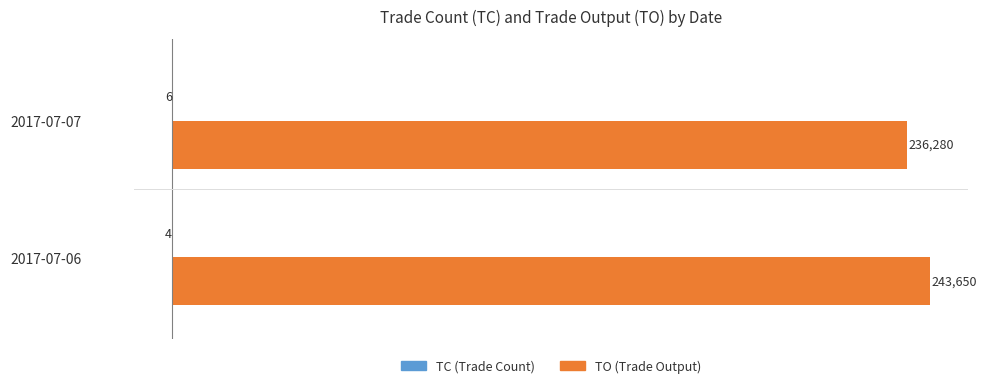

Which category has the highest value across all series?

2017-07-06